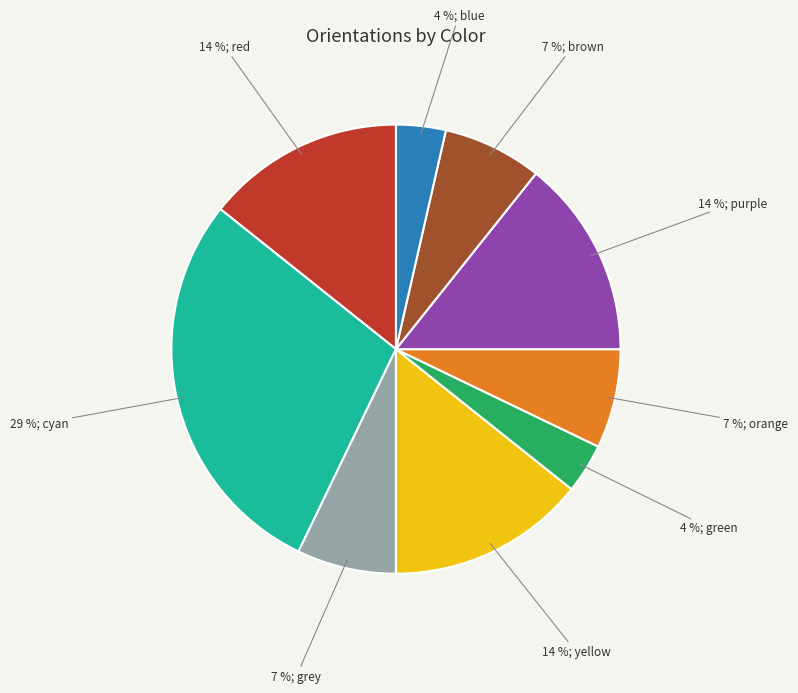

To the nearest percent, what is the difference between the largest and smallest slice percentages?

25%